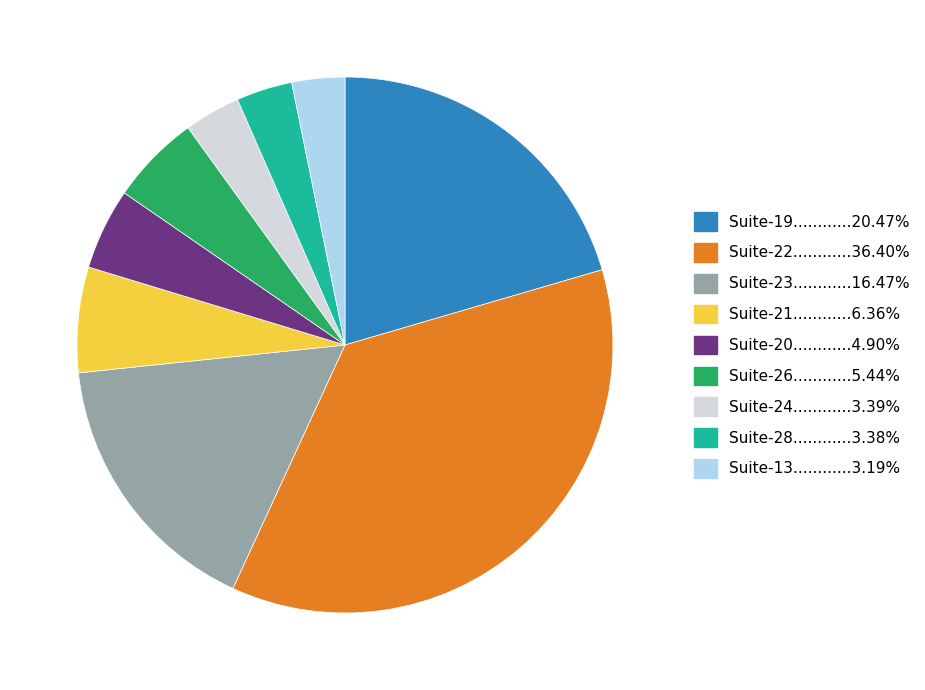

Is there a majority slice in this chart?

No